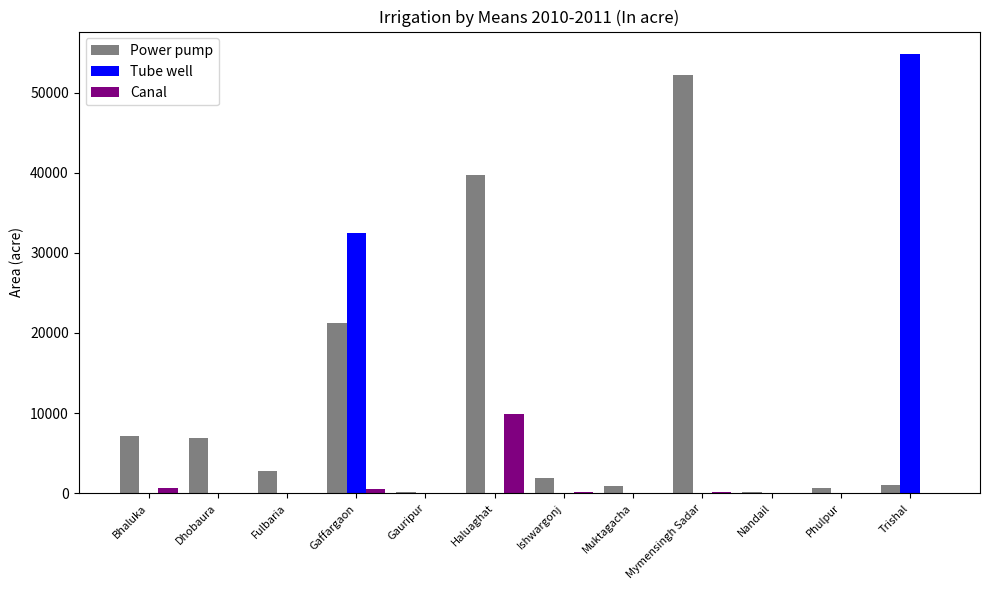

What is the sum of all Tube well values?

87370